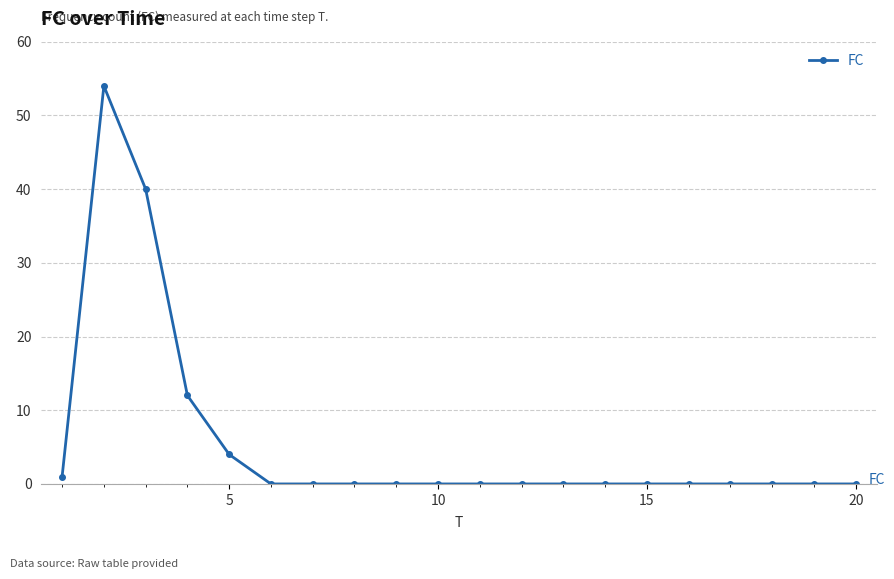

How many lines are shown in the chart?

1